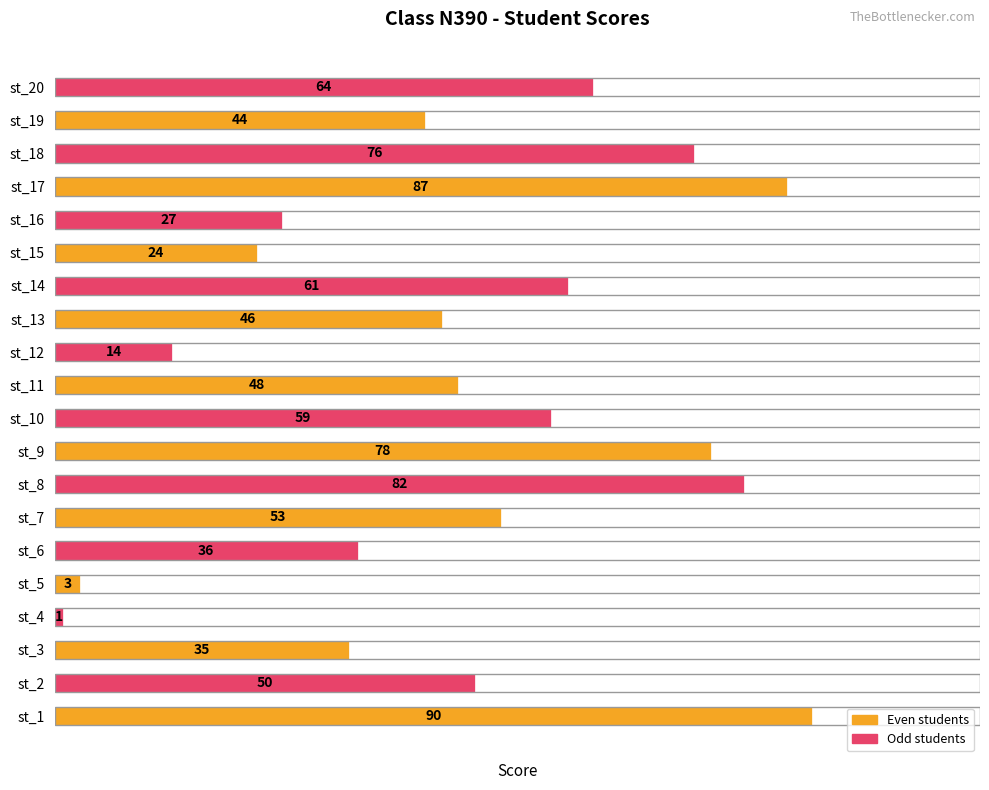

Reading bottom to top, what are all the values shown in this chart?

st_1=90	st_2=50	st_3=35	st_4=1	st_5=3	st_6=36	st_7=53	st_8=82	st_9=78	st_10=59	st_11=48	st_12=14	st_13=46	st_14=61	st_15=24	st_16=27	st_17=87	st_18=76	st_19=44	st_20=64